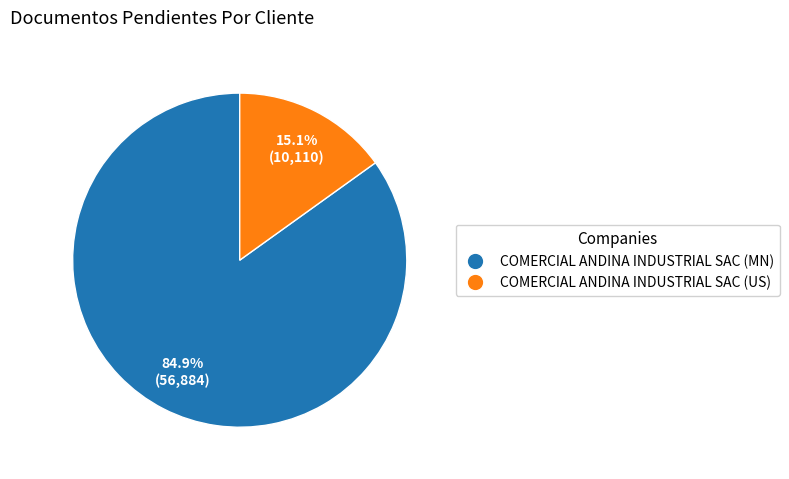

Is COMERCIAL ANDINA INDUSTRIAL SAC (MN) the majority of the pie?

Yes